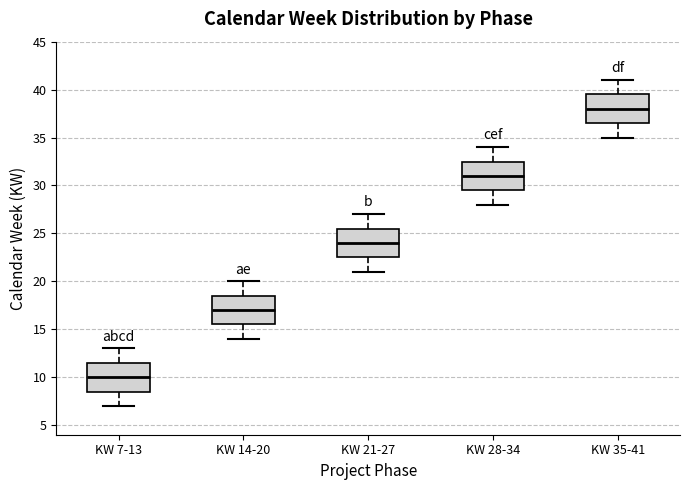

Which box's median line is the lowest?

KW 7-13